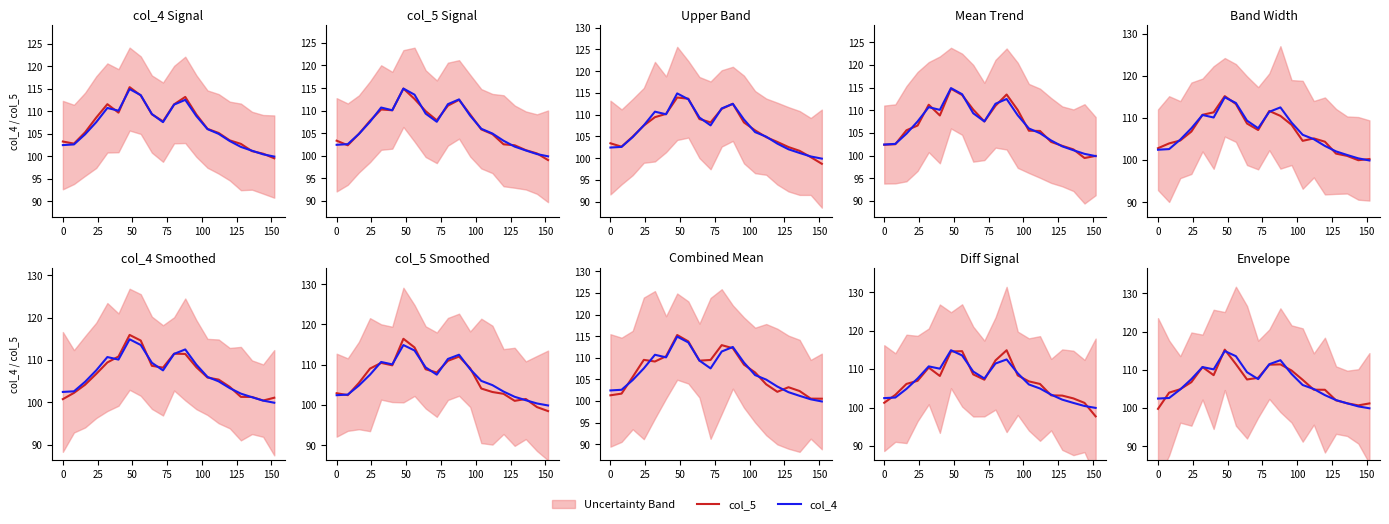

True or false: col_5 has more than 1 interior local peaks.

True